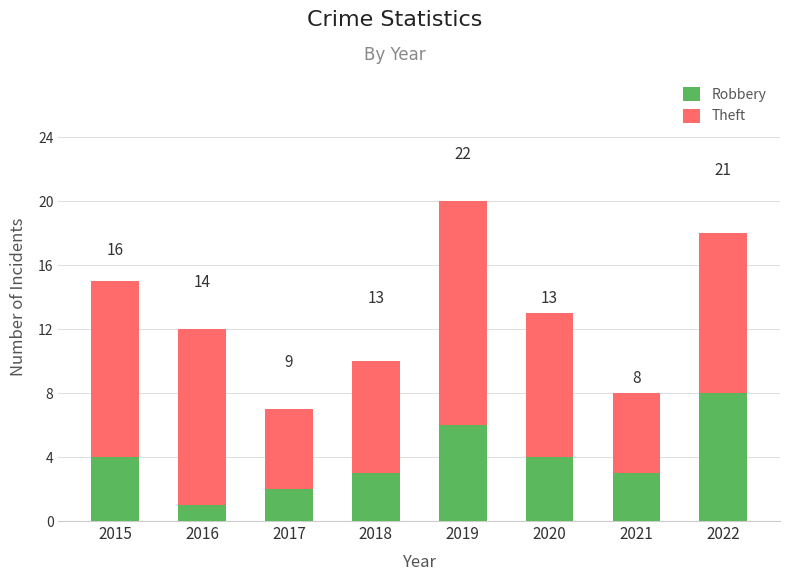

What is the sum of all Theft values?

72